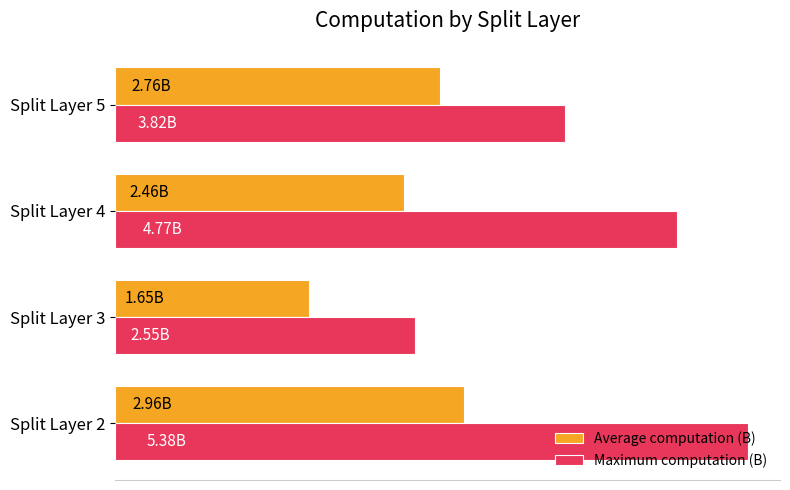

Where is Maximum computation (B) nearest to the value 3?

Split Layer 3